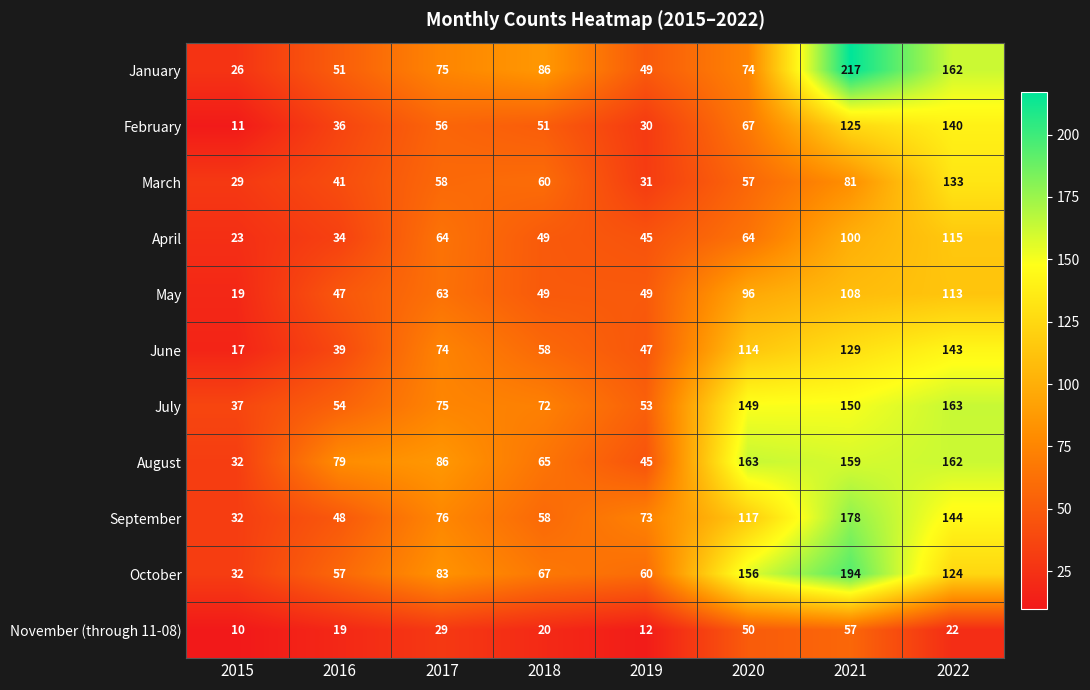

Is it true that November (through 11-08) equals 19 at 2016?

True